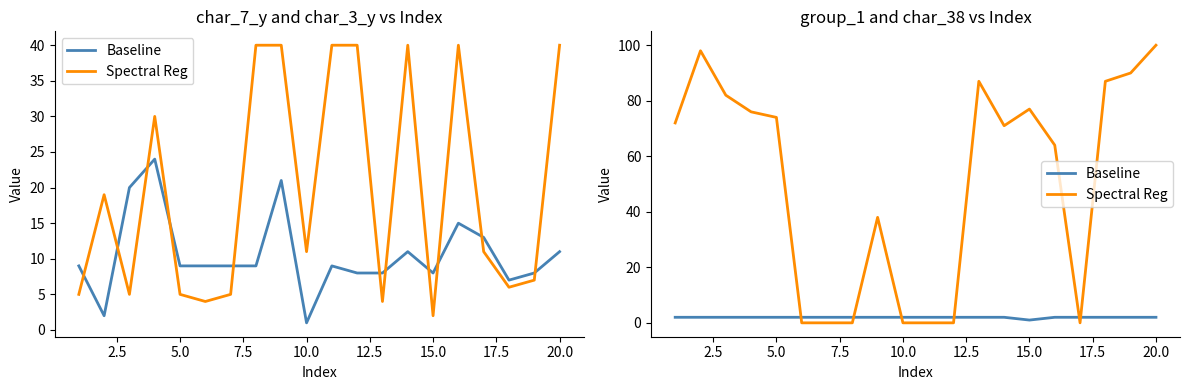

Which series ends up on top after the final intersection of Baseline and Spectral Reg?

Spectral Reg